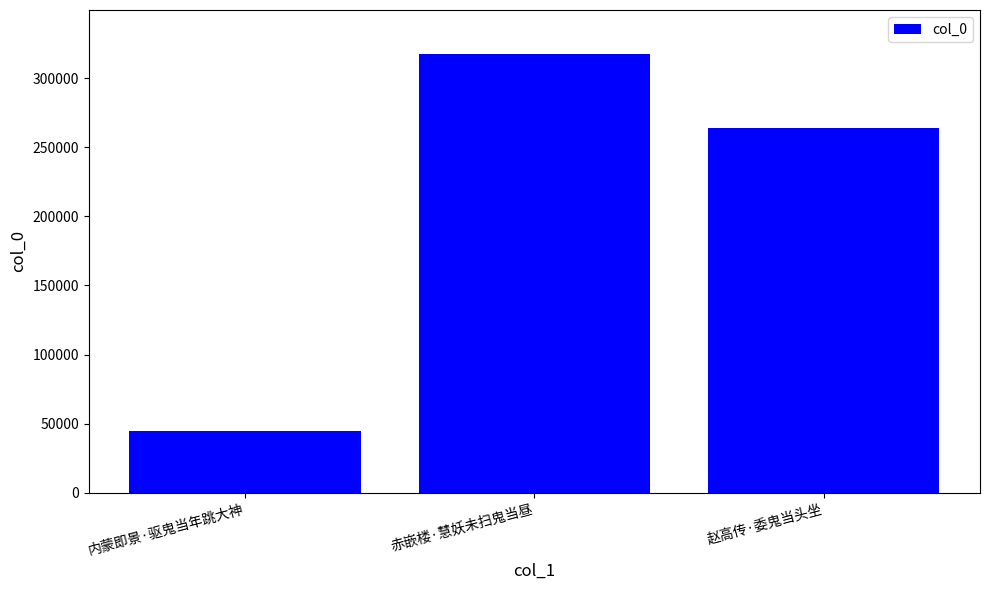

What position from the left is 赵高传·委鬼当头坐?

3